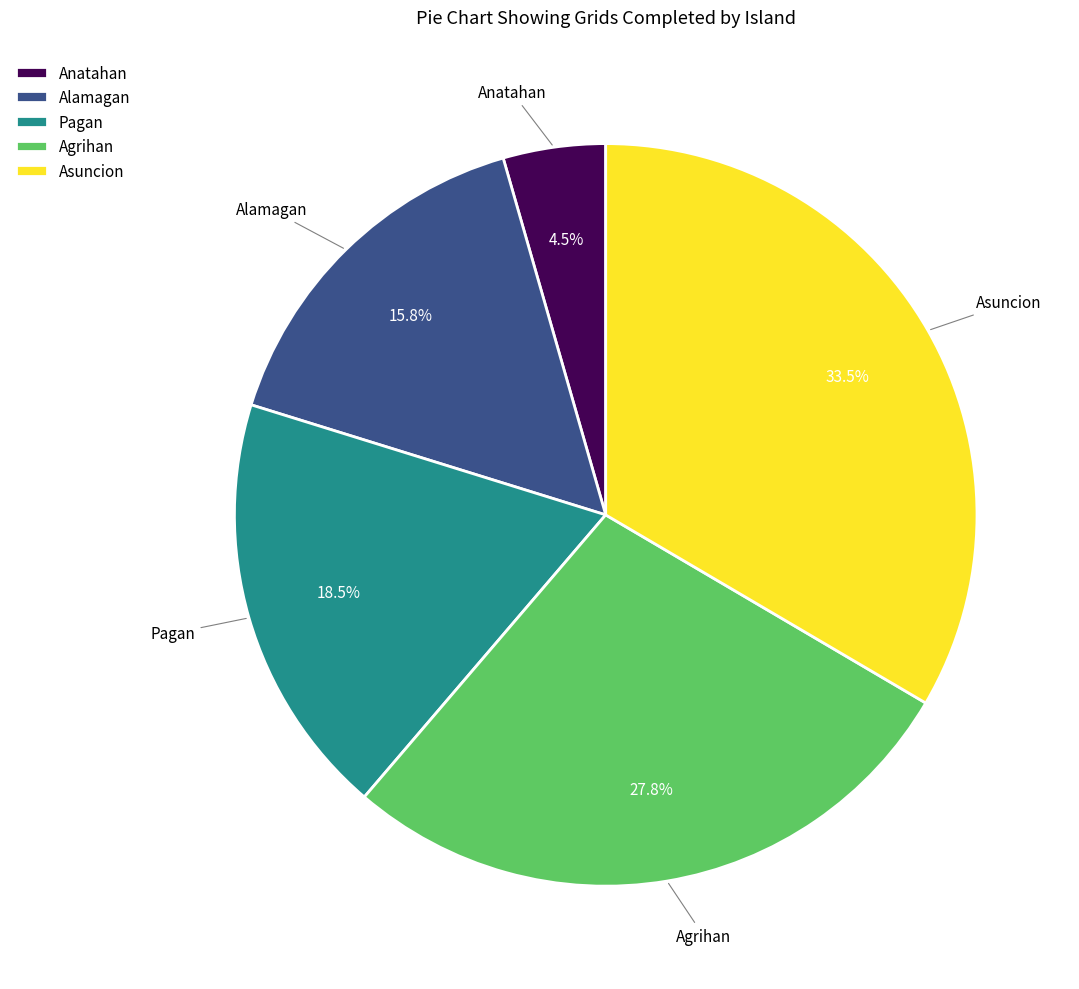

Rank the categories by value from lowest to highest.

Anatahan, Alamagan, Pagan, Agrihan, Asuncion